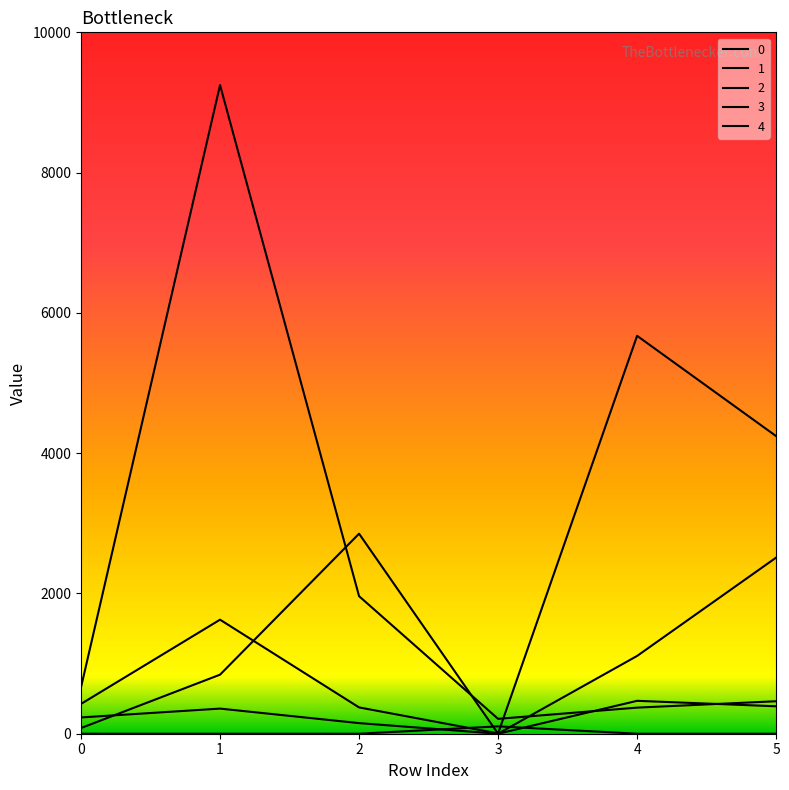

How many values in the 3 series are below 358?

3